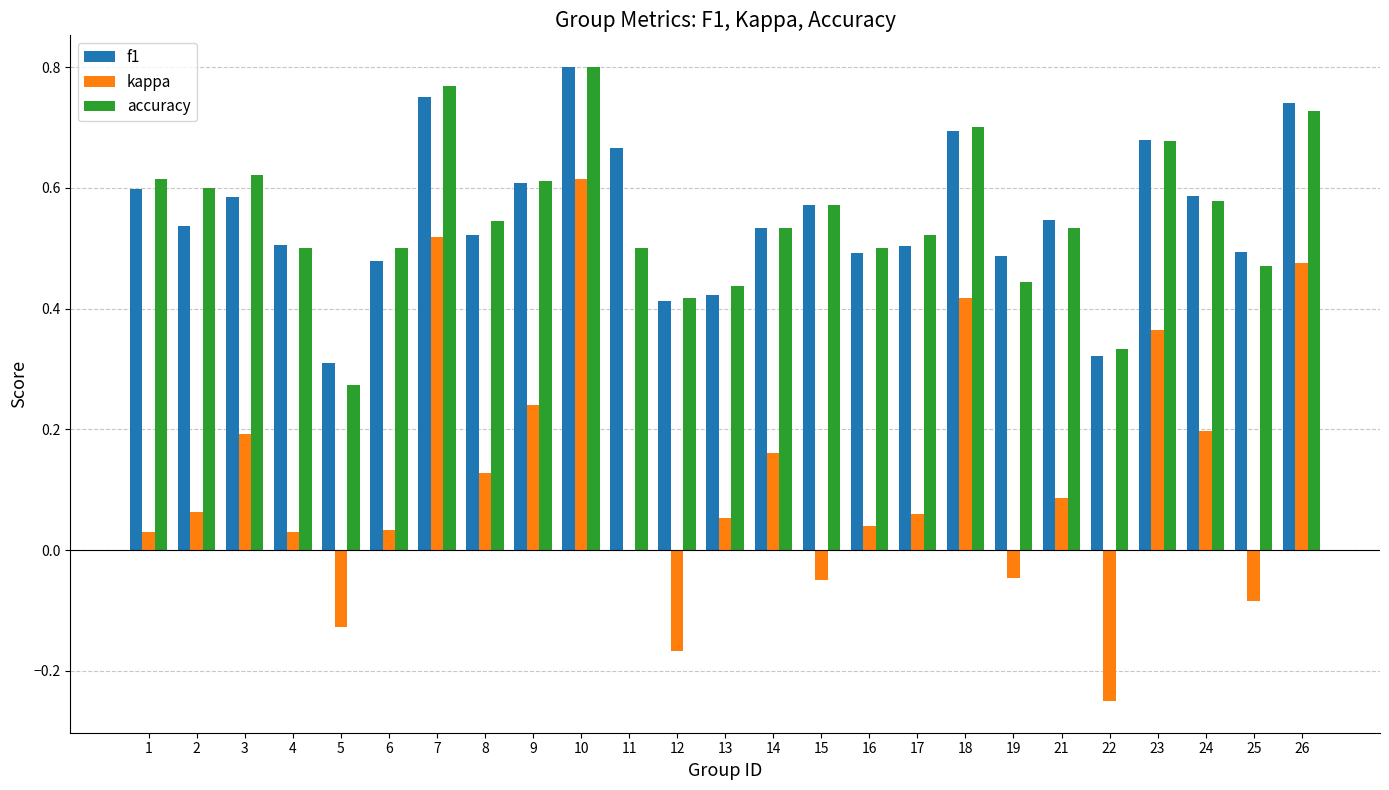

The value of f1 at 18 is 1.0. True or false?

False